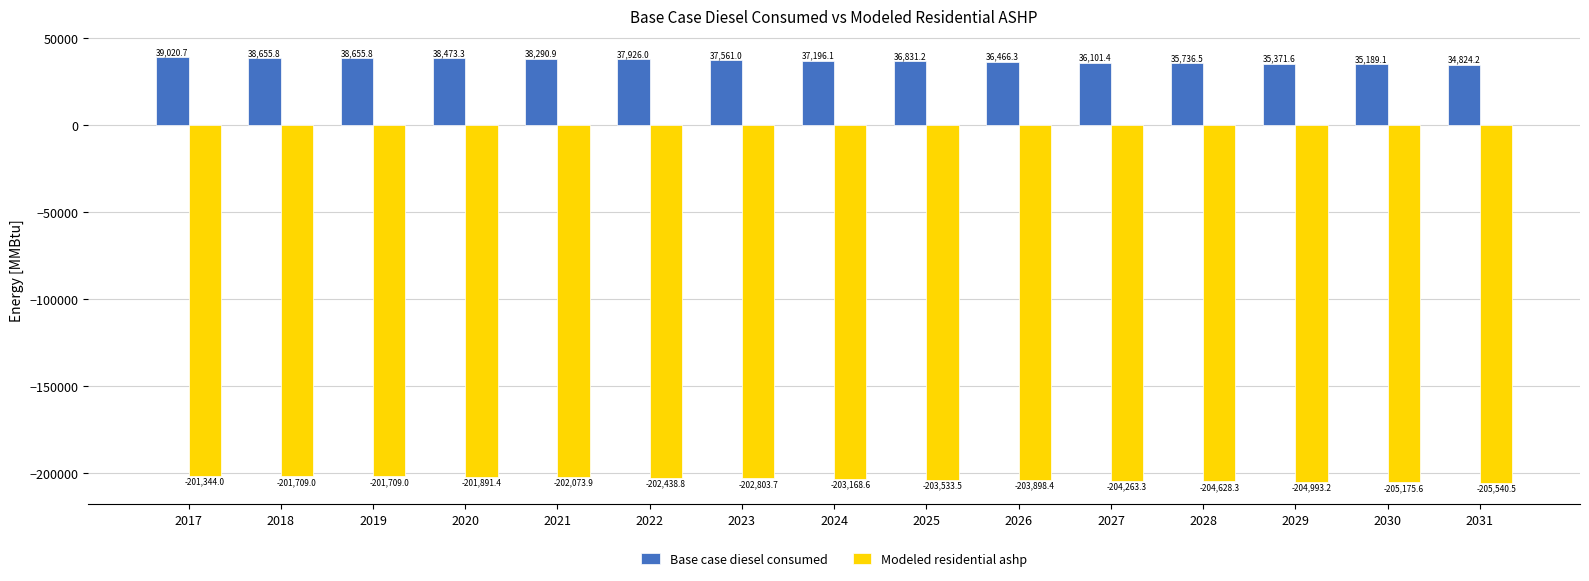

How many distinct data groups are displayed?

2